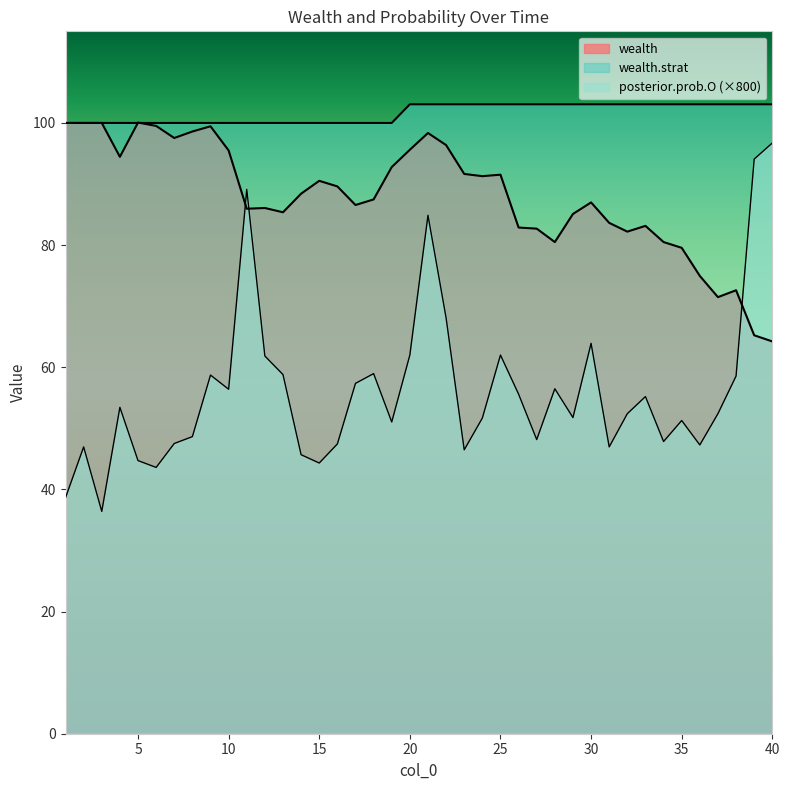

What are all the series names shown in the legend?

wealth, wealth.strat, posterior.prob.O